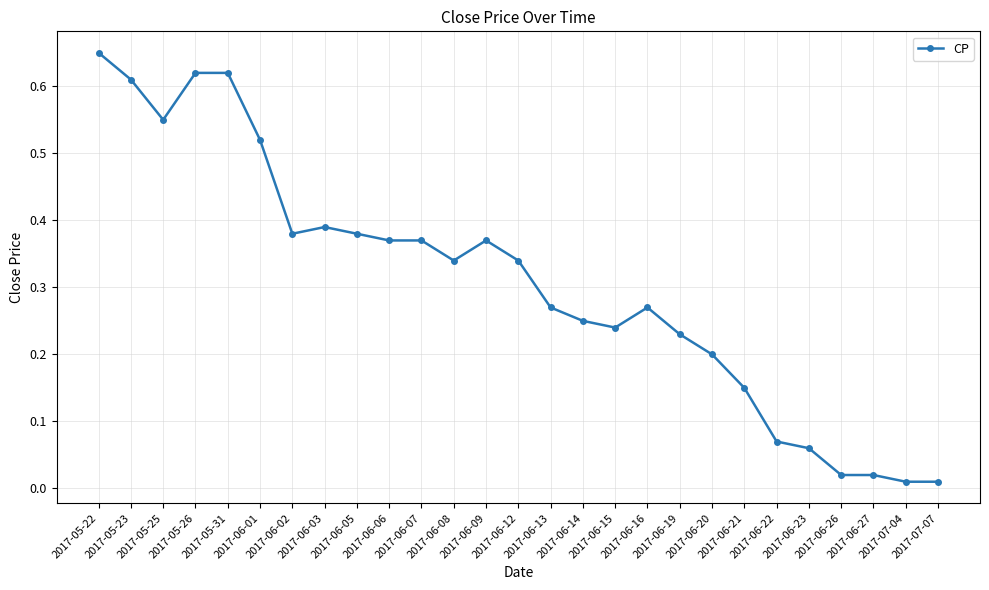

True or false: the data shows 0.1 at 2017-06-20.

False